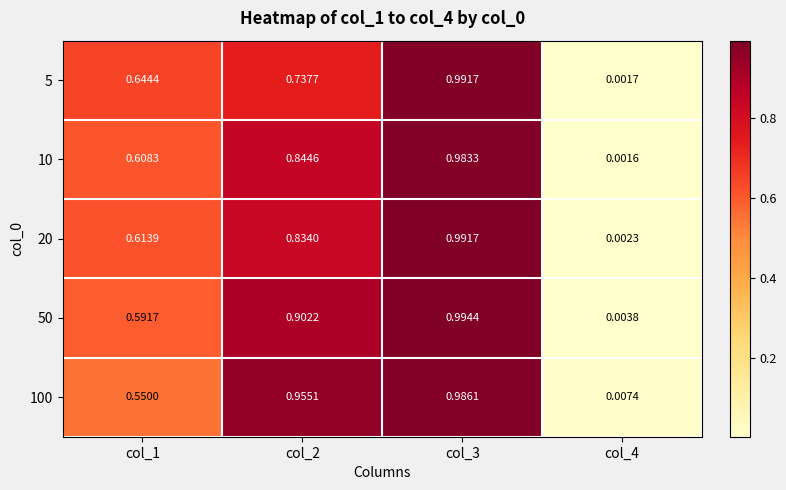

Is the value of 100 at col_4 greater than the value of 5 at col_3?

No